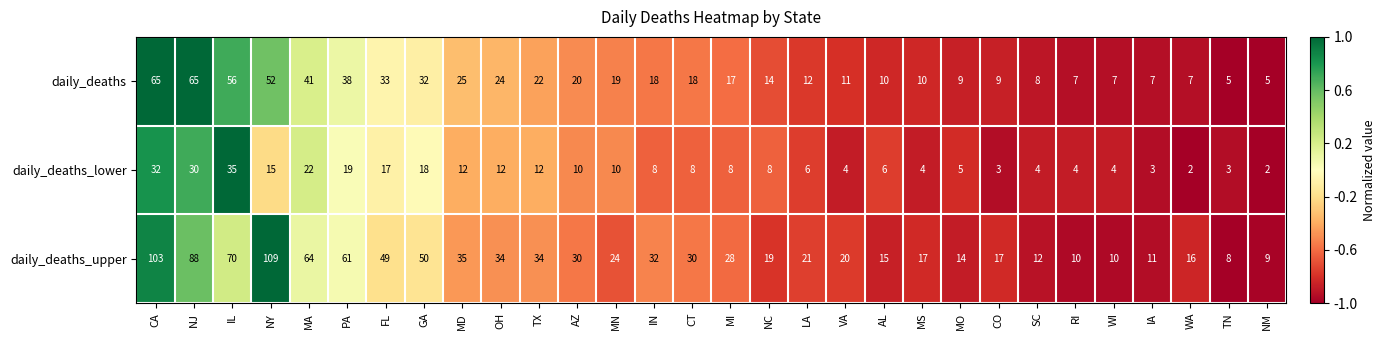

Which series has the largest total across all categories?

daily_deaths_upper